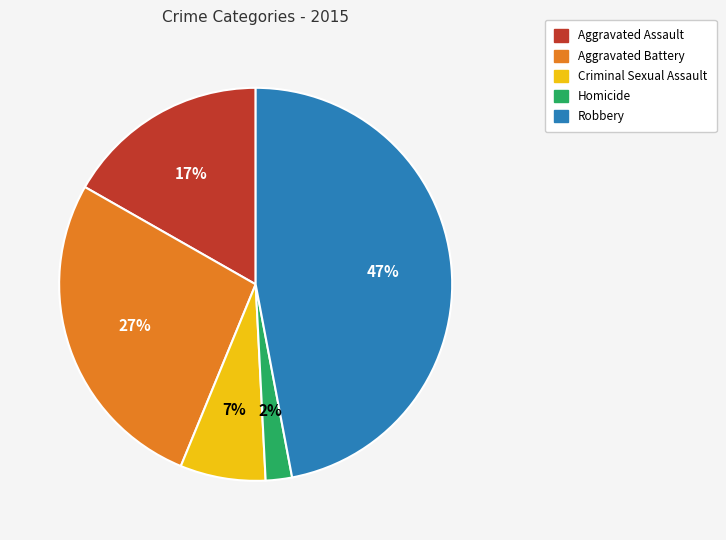

The Aggravated Assault slice represents 17% of the pie. True or false?

True